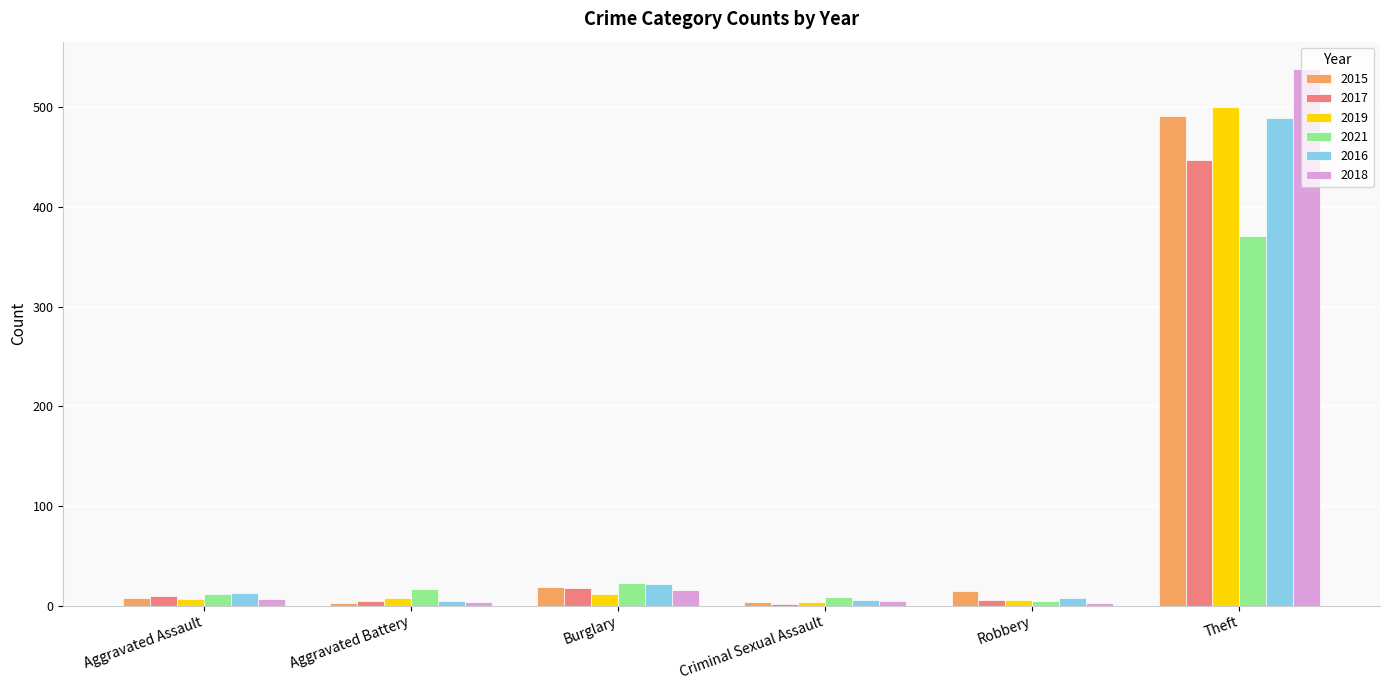

Is it true that 2017 equals 18 at Burglary?

True